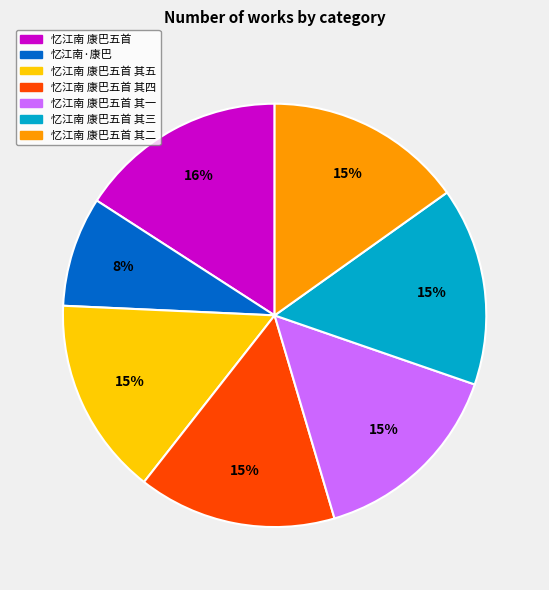

How many slices are in this pie chart?

7